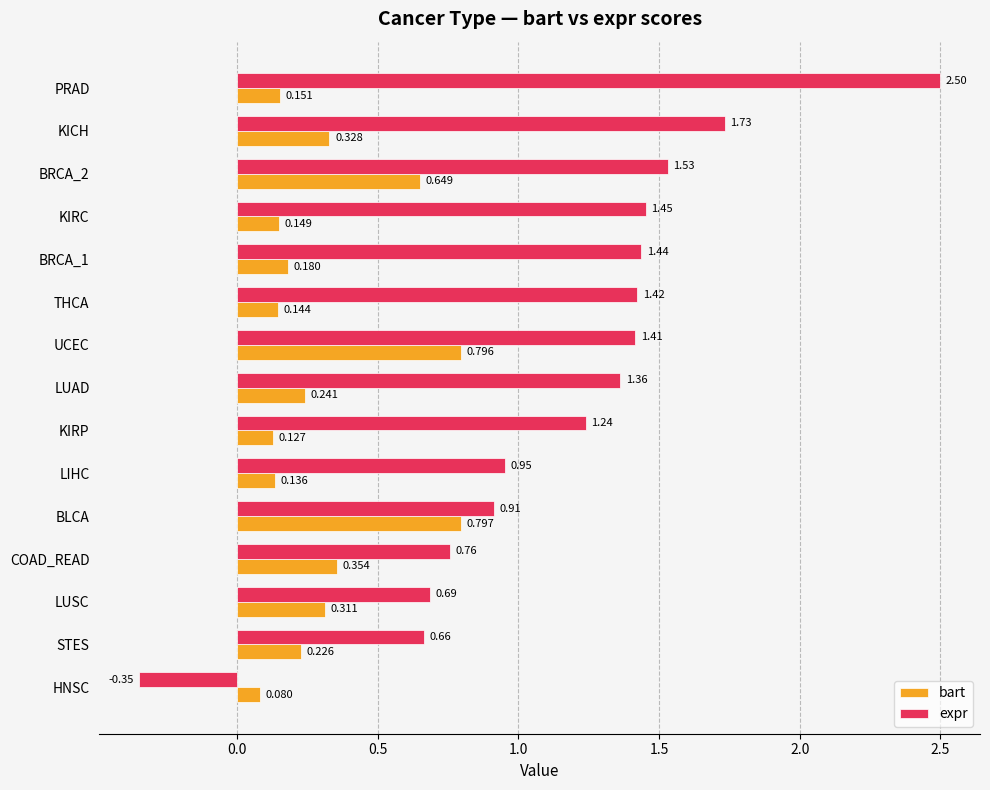

Where is expr nearest to the value 1?

LIHC